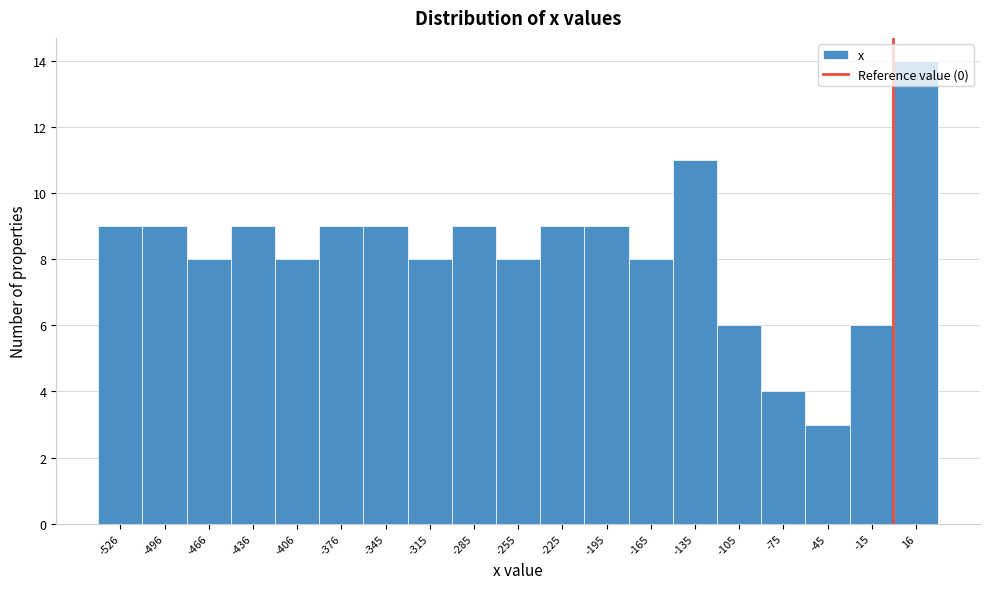

Reading left to right, transcribe this chart: for each bar, give the range it covers on the x-axis and its height. Neither the bar edges nor the heights are printed on the chart, so give them approximately, as read against the axes.

-540 to -510: 9
-510 to -480: 9
-480 to -450: 8
-450 to -420: 9
-420 to -390: 8
-390 to -360: 9
-360 to -330: 9
-330 to -300: 8
-300 to -270: 9
-270 to -240: 8
-240 to -210: 9
-210 to -180: 9
-180 to -150: 8
-150 to -120: 11
-120 to -90: 6
-90 to -60: 4
-60 to -30: 3
-30 to 0: 6
0 to 30: 14